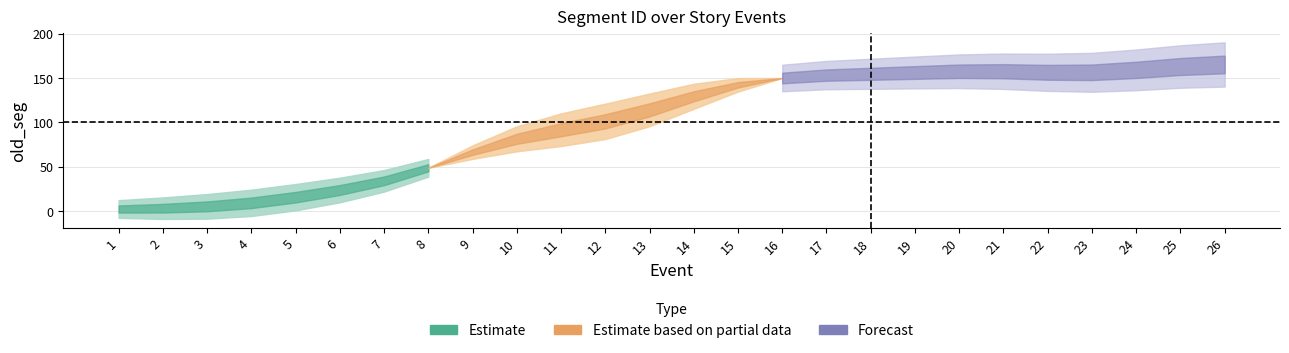

What is the value of the 15th point from the left?

148